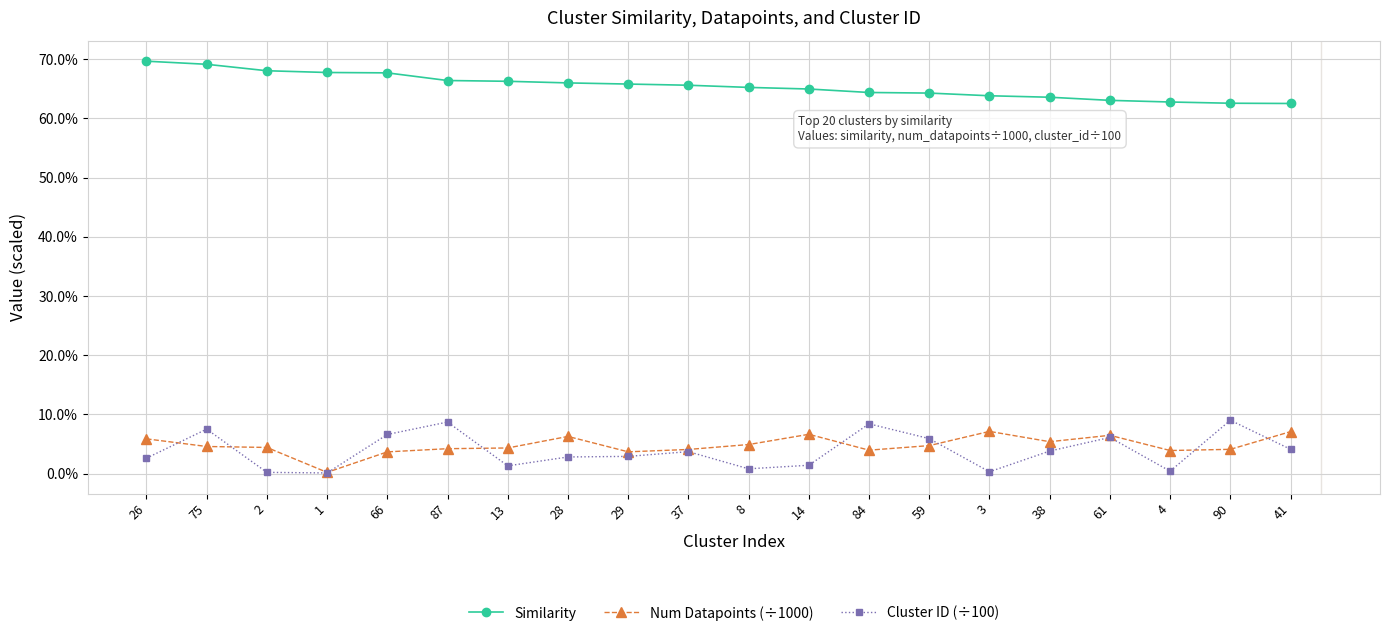

Does the chart have visible grid lines?

Yes